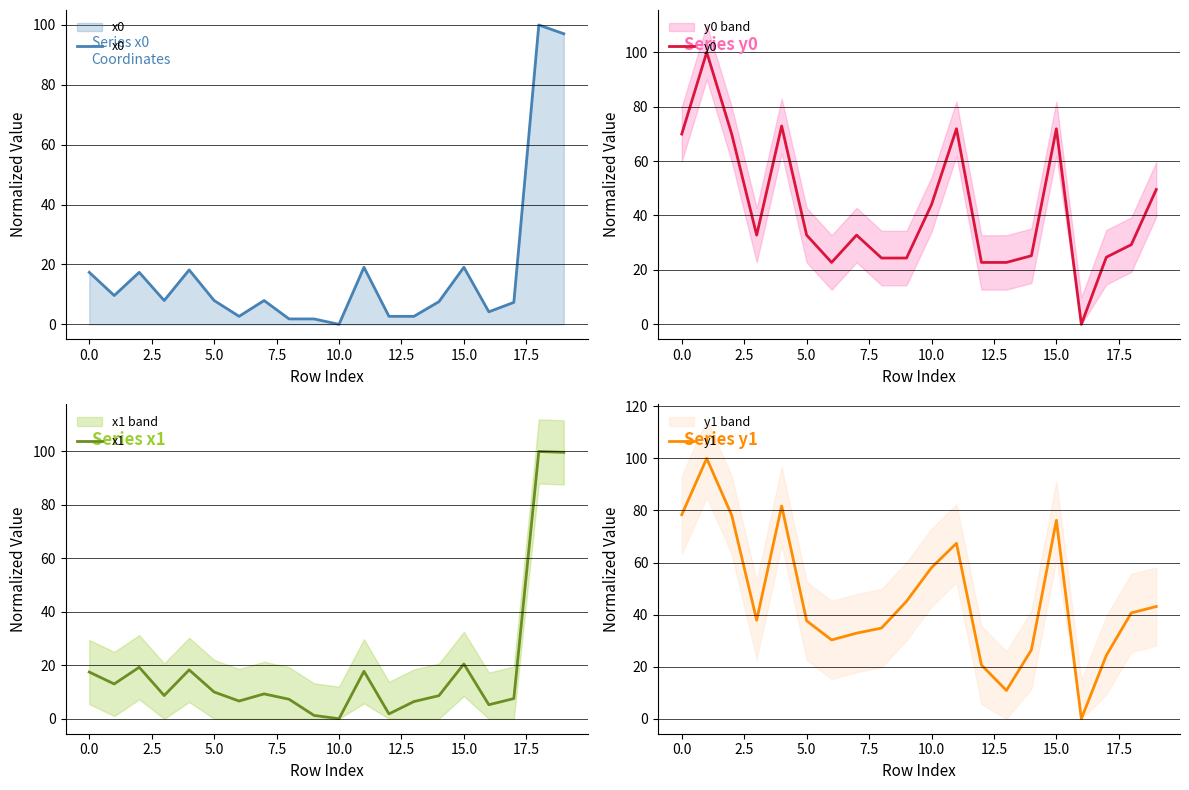

At which label does x1 first exceed 9?

0.0